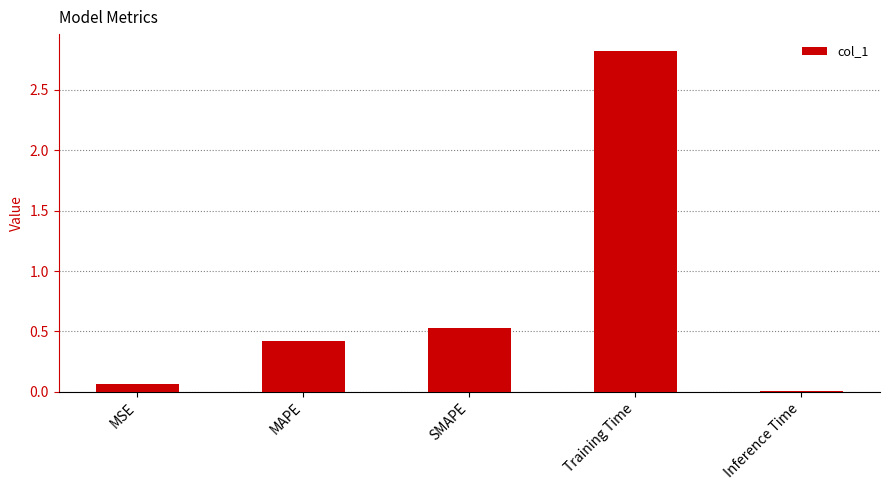

What position from the left is MSE?

1